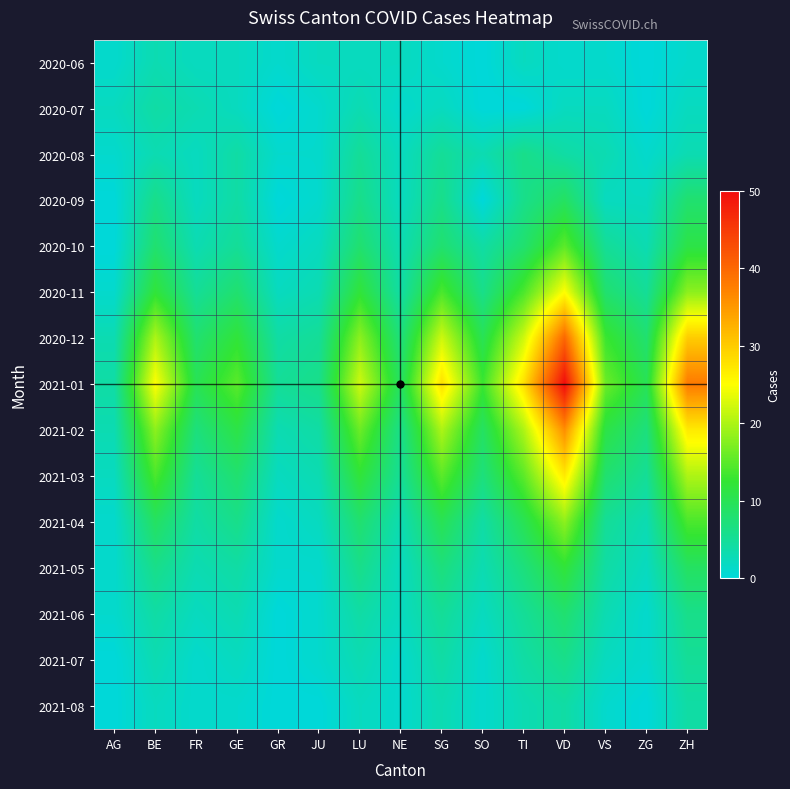

Reading right to left, transcribe all the data shown in this chart.

2020-06: ZH=1	ZG=0	VS=1	VD=1	TI=2	SO=0	SG=1	NE=2	LU=2	JU=2	GR=1	GE=2	FR=2	BE=3	AG=1
2020-07: ZH=2	ZG=0	VS=2	VD=2	TI=0	SO=0	SG=2	NE=1	LU=3	JU=1	GR=0	GE=2	FR=3	BE=4	AG=2
2020-08: ZH=3	ZG=1	VS=3	VD=4	TI=6	SO=3	SG=5	NE=2	LU=5	JU=1	GR=1	GE=4	FR=2	BE=3	AG=1
2020-09: ZH=8	ZG=2	VS=2	VD=9	TI=6	SO=0	SG=6	NE=2	LU=6	JU=1	GR=0	GE=4	FR=2	BE=6	AG=0
2020-10: ZH=11	ZG=3	VS=5	VD=15	TI=8	SO=4	SG=8	NE=3	LU=8	JU=2	GR=1	GE=5	FR=3	BE=8	AG=0
2020-11: ZH=18	ZG=5	VS=8	VD=25	TI=14	SO=6	SG=14	NE=4	LU=12	JU=3	GR=2	GE=8	FR=5	BE=12	AG=1
2020-12: ZH=30	ZG=8	VS=13	VD=40	TI=22	SO=10	SG=22	NE=7	LU=18	JU=5	GR=4	GE=12	FR=8	BE=20	AG=3
2021-01: ZH=38	ZG=10	VS=16	VD=50	TI=28	SO=13	SG=28	NE=9	LU=22	JU=6	GR=5	GE=15	FR=10	BE=25	AG=4
2021-02: ZH=27	ZG=7	VS=11	VD=36	TI=20	SO=9	SG=20	NE=6	LU=16	JU=4	GR=3	GE=11	FR=7	BE=18	AG=3
2021-03: ZH=20	ZG=5	VS=8	VD=27	TI=15	SO=7	SG=15	NE=5	LU=12	JU=3	GR=2	GE=8	FR=5	BE=14	AG=2
2021-04: ZH=14	ZG=3	VS=5	VD=18	TI=10	SO=4	SG=10	NE=3	LU=8	JU=2	GR=1	GE=6	FR=4	BE=9	AG=1
2021-05: ZH=9	ZG=2	VS=4	VD=12	TI=7	SO=3	SG=7	NE=2	LU=6	JU=1	GR=1	GE=4	FR=3	BE=6	AG=1
2021-06: ZH=6	ZG=1	VS=3	VD=8	TI=5	SO=2	SG=5	NE=2	LU=4	JU=1	GR=0	GE=3	FR=2	BE=4	AG=1
2021-07: ZH=5	ZG=1	VS=2	VD=6	TI=4	SO=1	SG=4	NE=1	LU=3	JU=1	GR=0	GE=2	FR=1	BE=3	AG=0
2021-08: ZH=4	ZG=0	VS=1	VD=4	TI=3	SO=1	SG=3	NE=1	LU=2	JU=0	GR=0	GE=1	FR=1	BE=2	AG=0